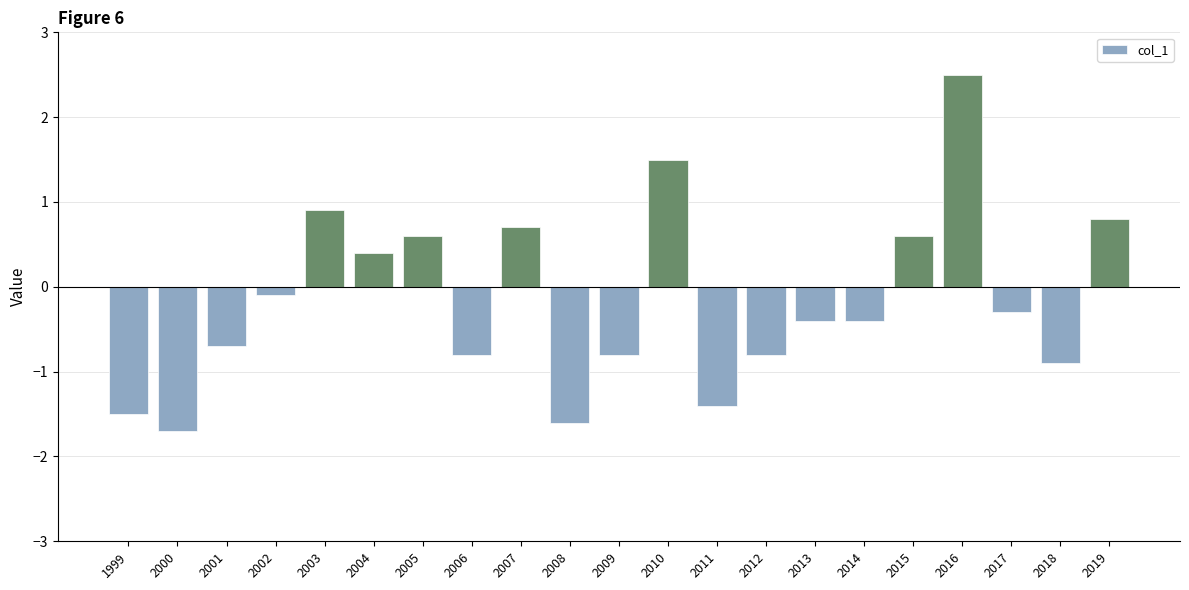

How many negative values are there?

13